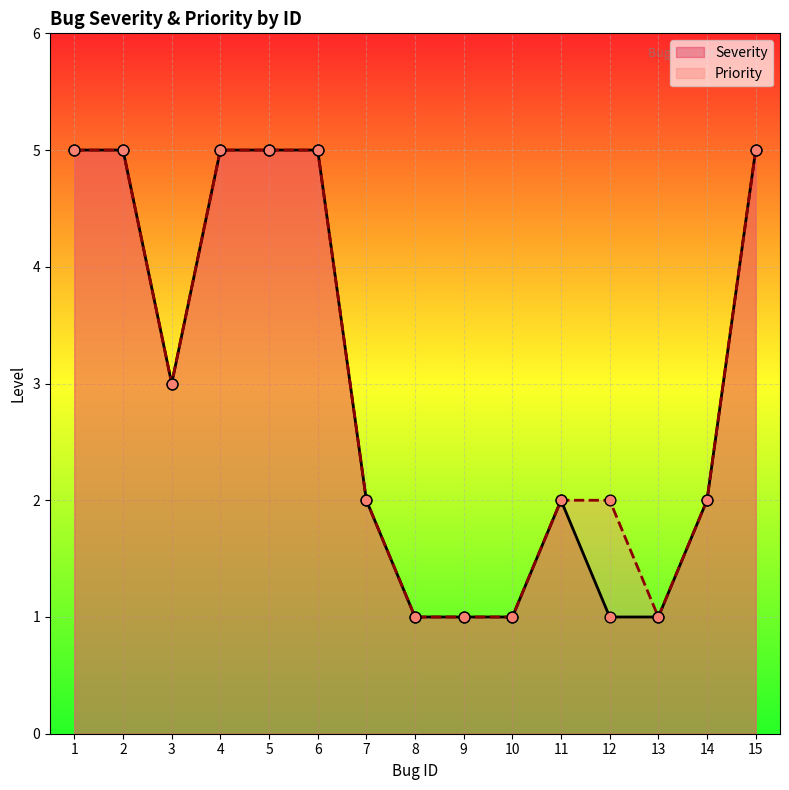

At which category is the sum across all series the highest?

1